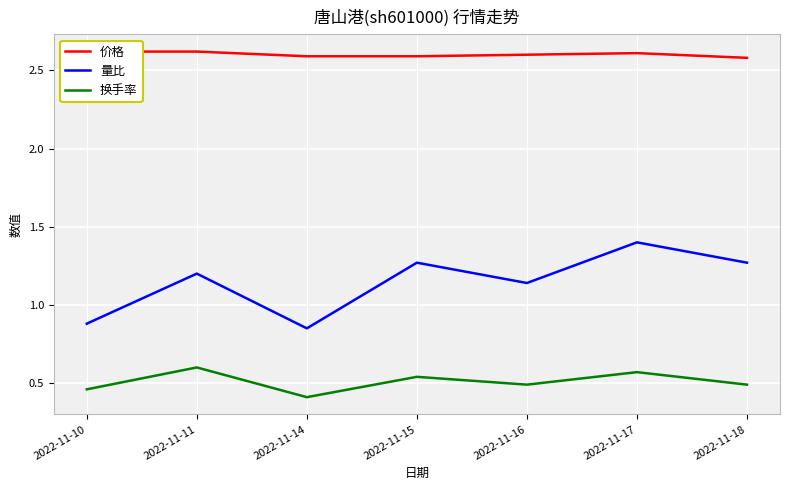

Reading right to left, transcribe all the data shown in this chart.

价格: 2022-11-18=2.6	2022-11-17=2.6	2022-11-16=2.6	2022-11-15=2.6	2022-11-14=2.6	2022-11-11=2.6	2022-11-10=2.6
量比: 2022-11-18=1.3	2022-11-17=1.4	2022-11-16=1.1	2022-11-15=1.3	2022-11-14=0.8	2022-11-11=1.2	2022-11-10=0.9
换手率: 2022-11-18=0.5	2022-11-17=0.6	2022-11-16=0.5	2022-11-15=0.5	2022-11-14=0.4	2022-11-11=0.6	2022-11-10=0.5